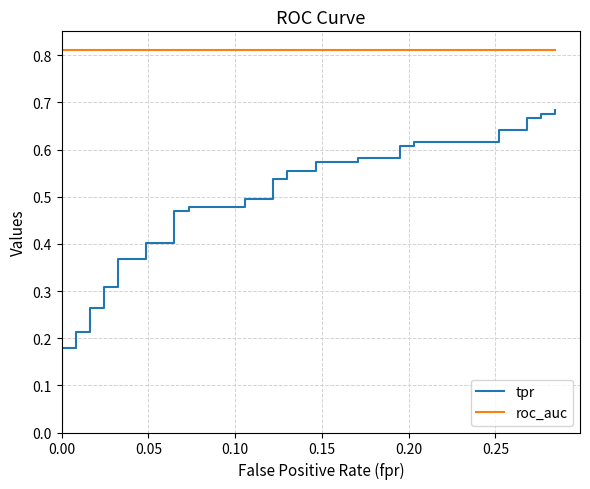

True or false: tpr and roc_auc cross at least once.

False